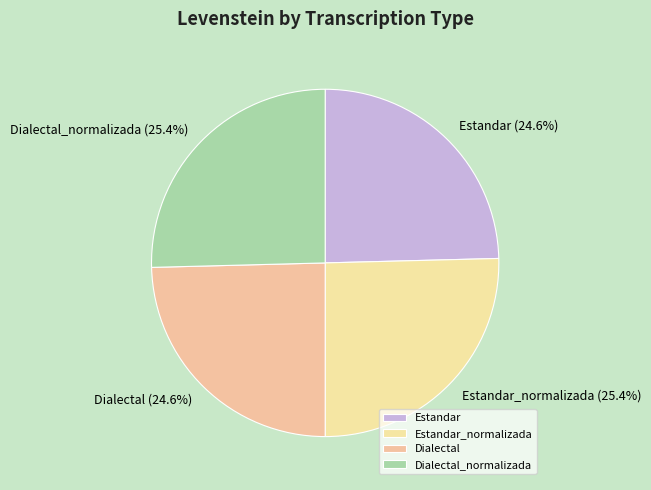

What percentage is NOT represented by Dialectal_normalizada?

74.6%